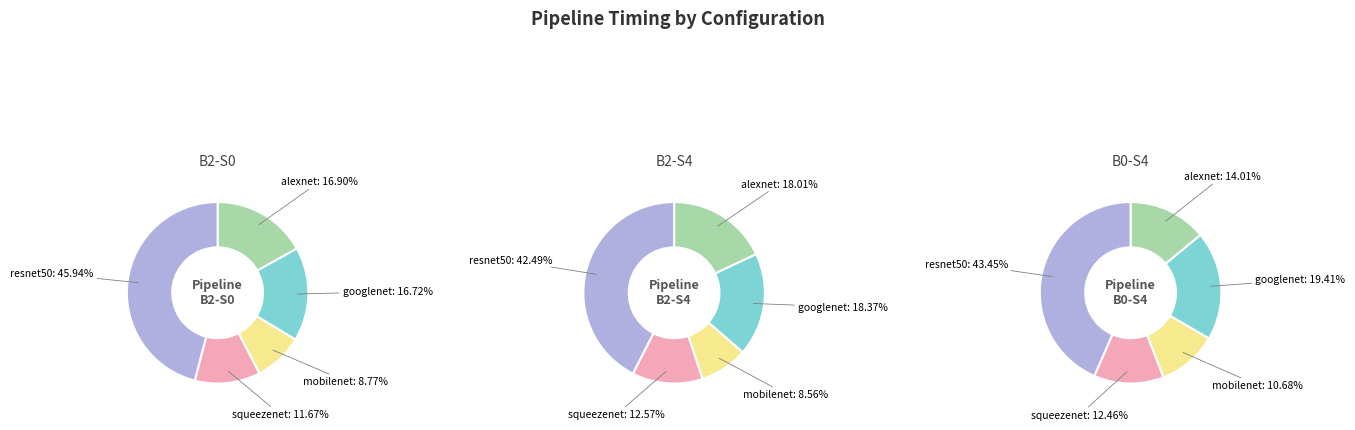

Is there a majority slice in this chart?

No